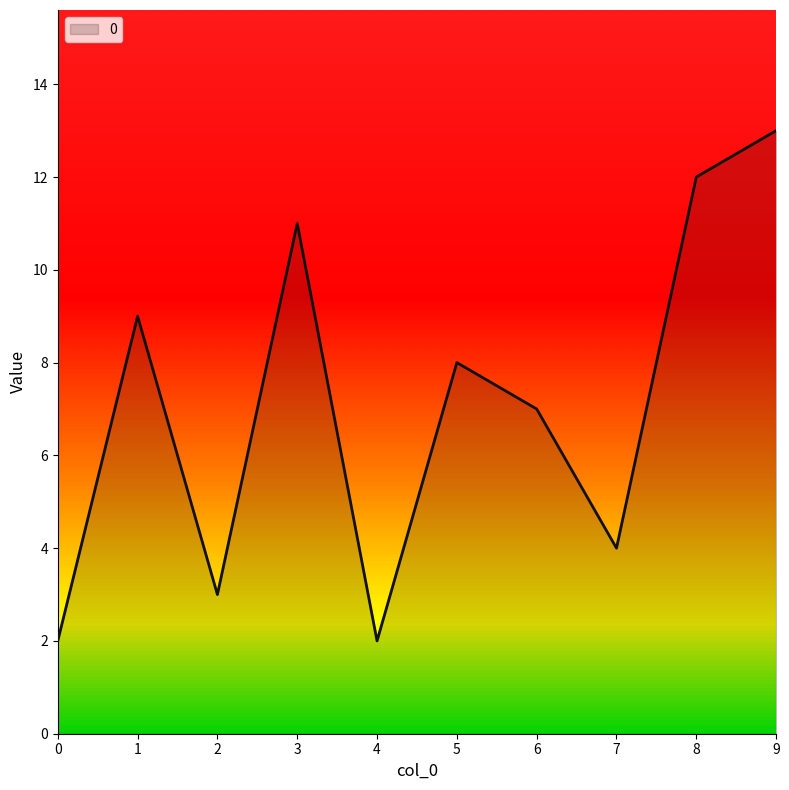

What is the average value?

7